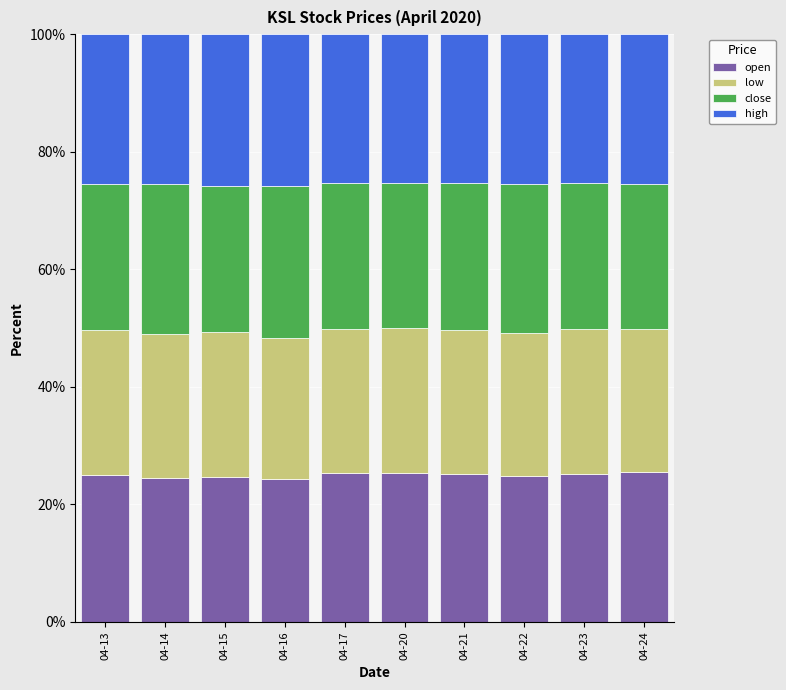

True or false: open has a value of 24.6 at 04-15.

True